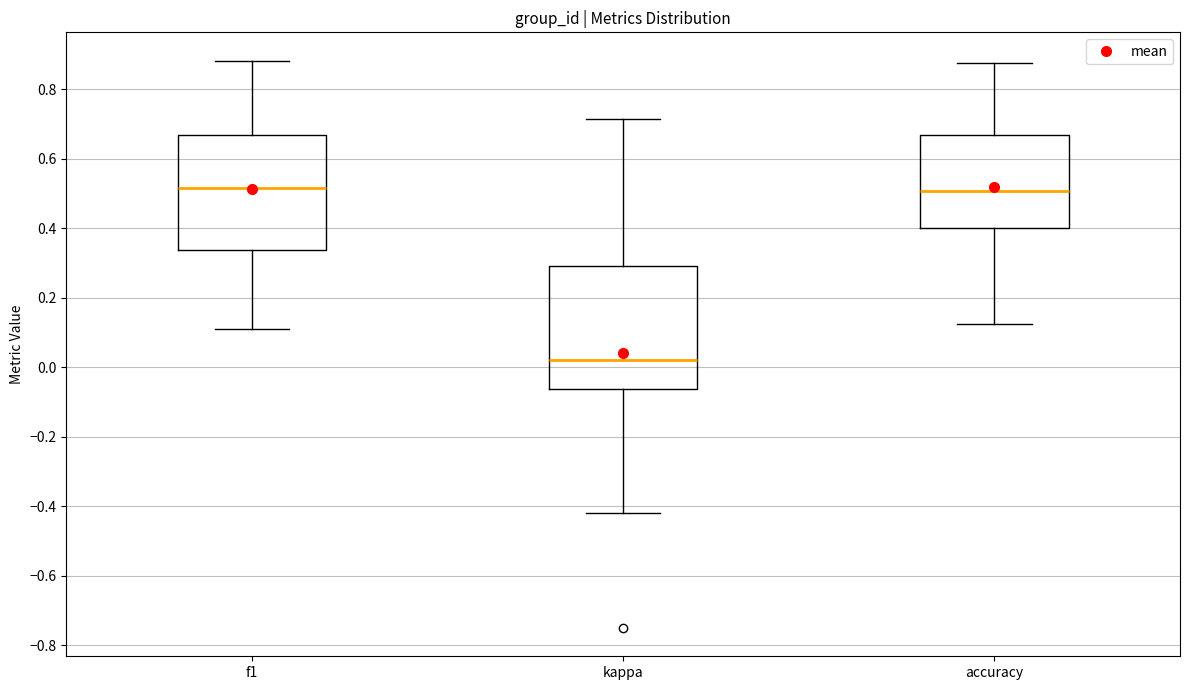

Reading left to right, read every box against the y-axis: the position of its median line, the range the box covers, and the ends of its whiskers. The values are not printed on the chart, so give them approximately, as read against the axis.

f1: median 0.52, box 0.34 to 0.66, whiskers 0.12 to 0.88
kappa: median 0.02, box -0.06 to 0.30, whiskers -0.42 to 0.72
accuracy: median 0.50, box 0.40 to 0.66, whiskers 0.12 to 0.88